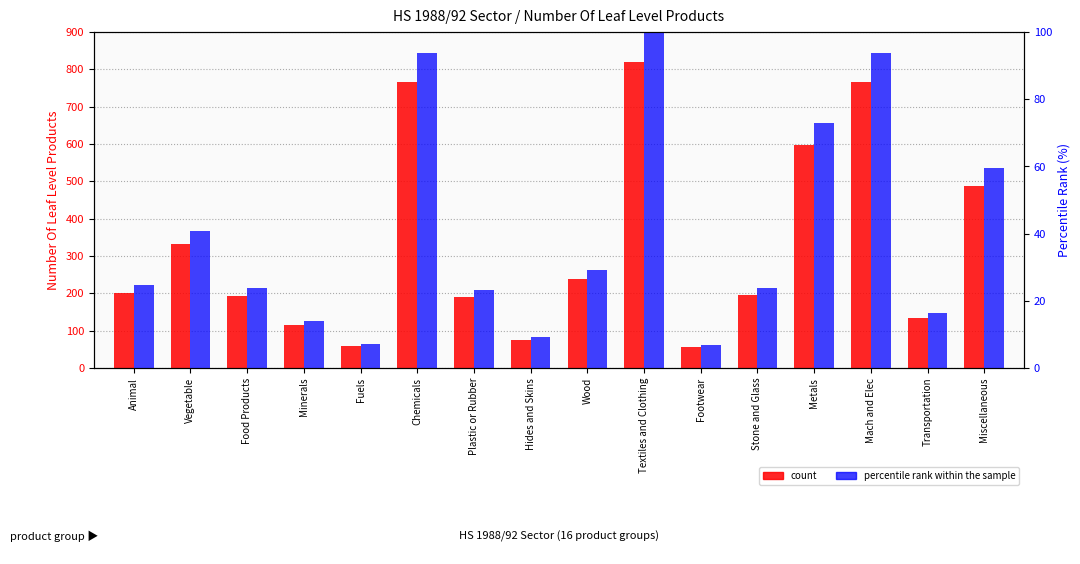

True or false: count has a value of 735.0 at Miscellaneous.

False